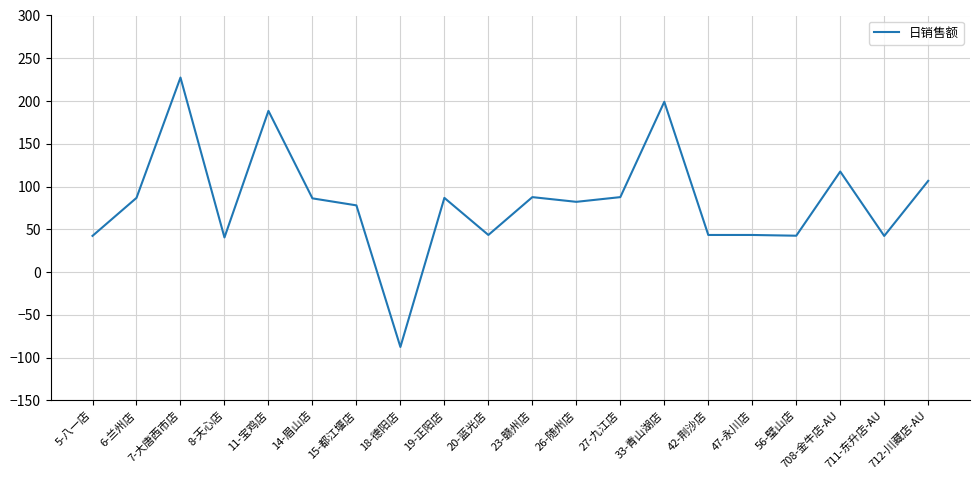

What is the sum of the values at 711-东升店-AU and 42-荆沙店?

85.6